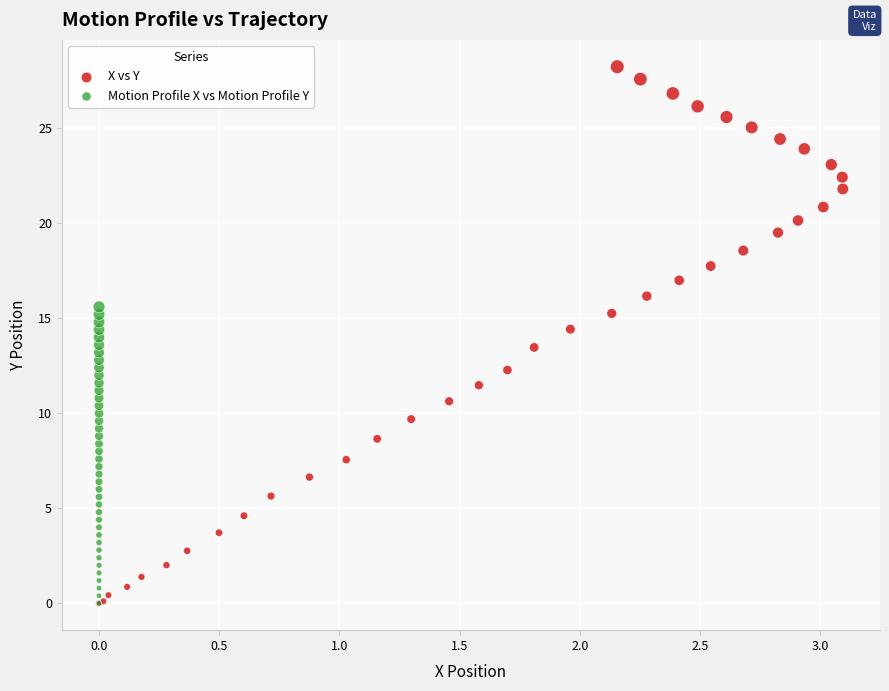

Which series has the widest spread of Y values?

X vs Y